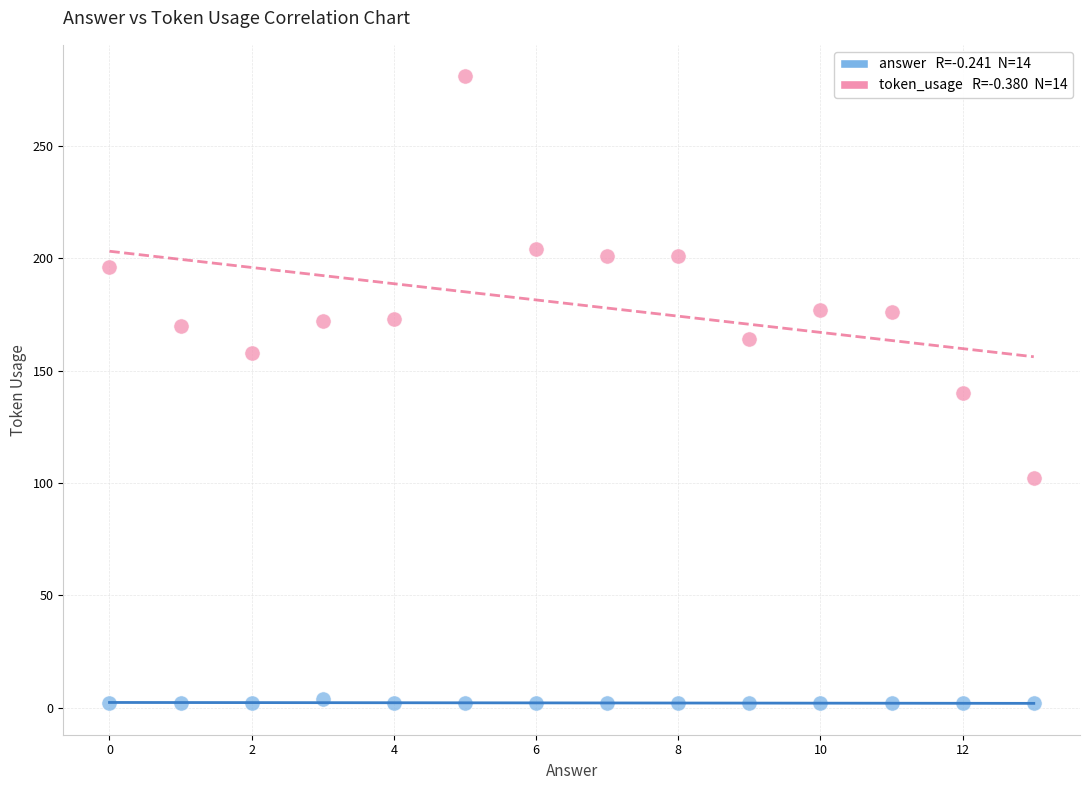

Across all data points, what is the range of Y values (max minus min)?

279